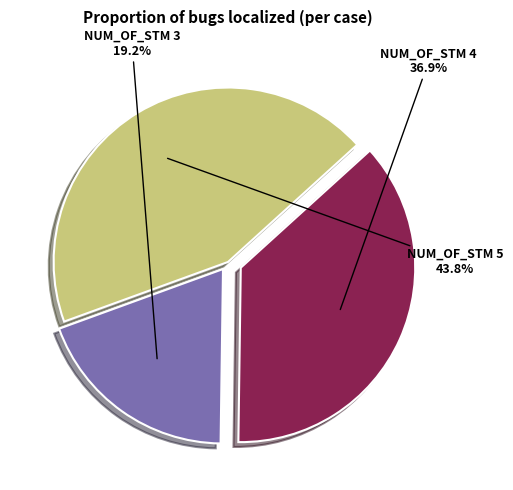

Which has a higher value, NUM_OF_STM 5 or NUM_OF_STM 4?

NUM_OF_STM 5